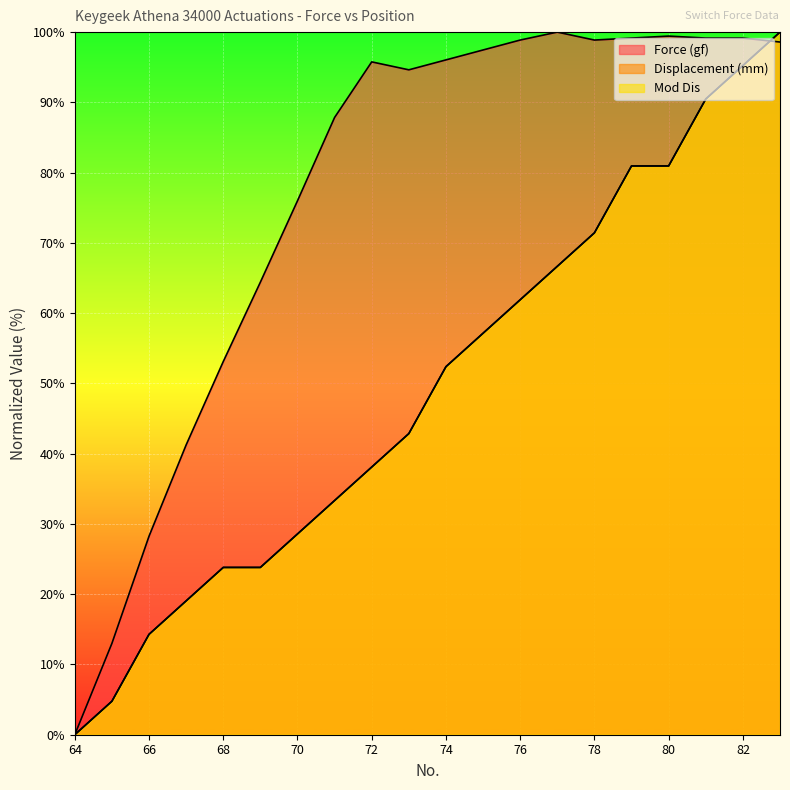

What is the sum of all Force (gf) values?

1541.0